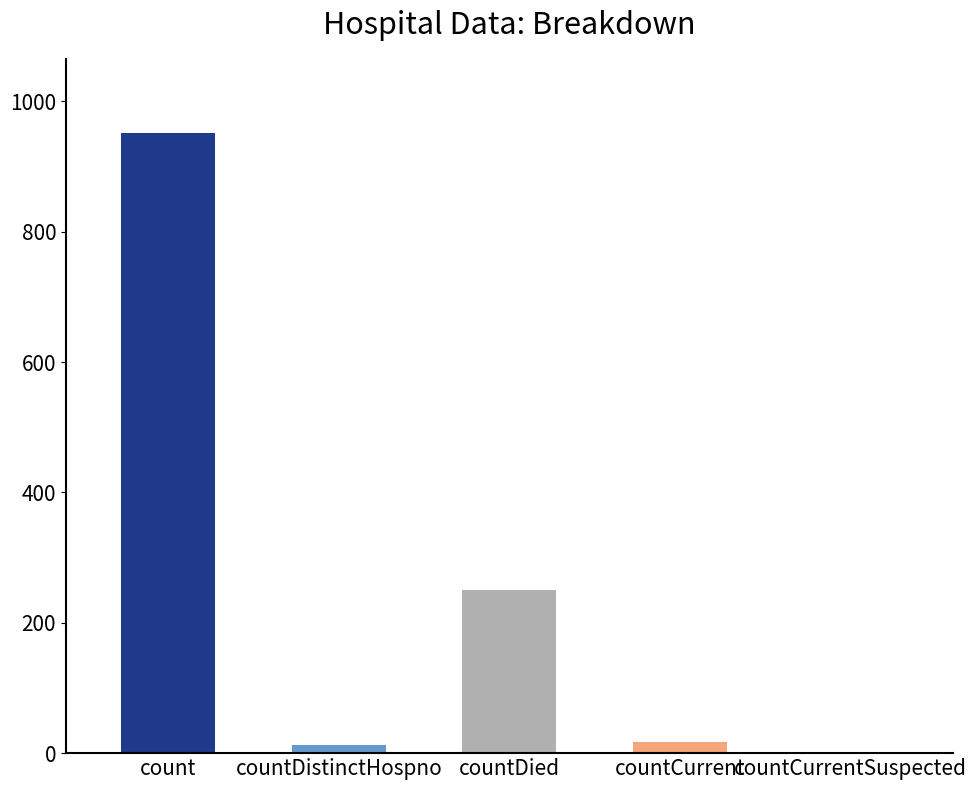

What is the sum of all values?

1231